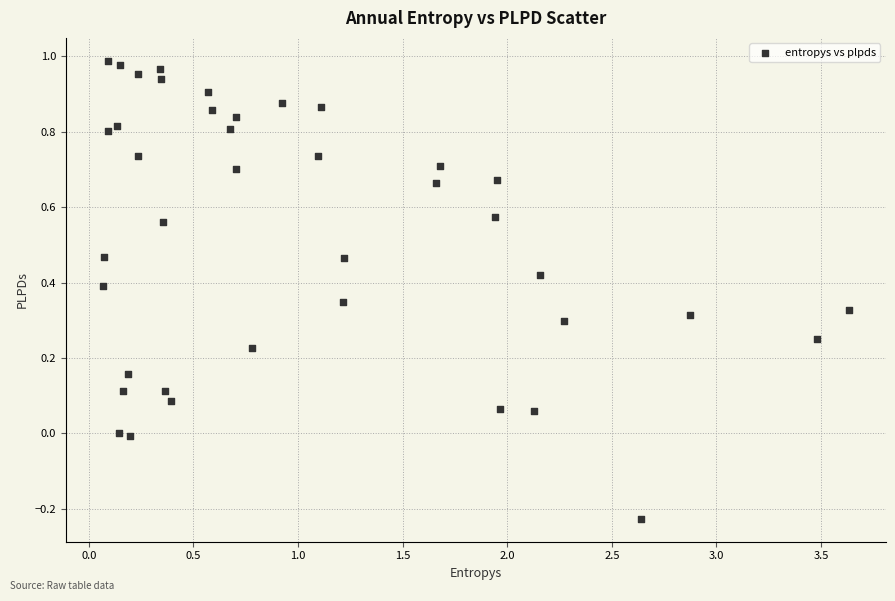

What is the range of X values (max minus min)?

3.6